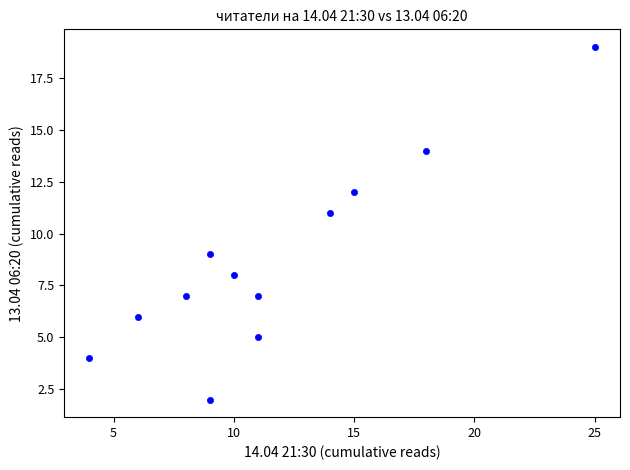

What is the average X value?

12